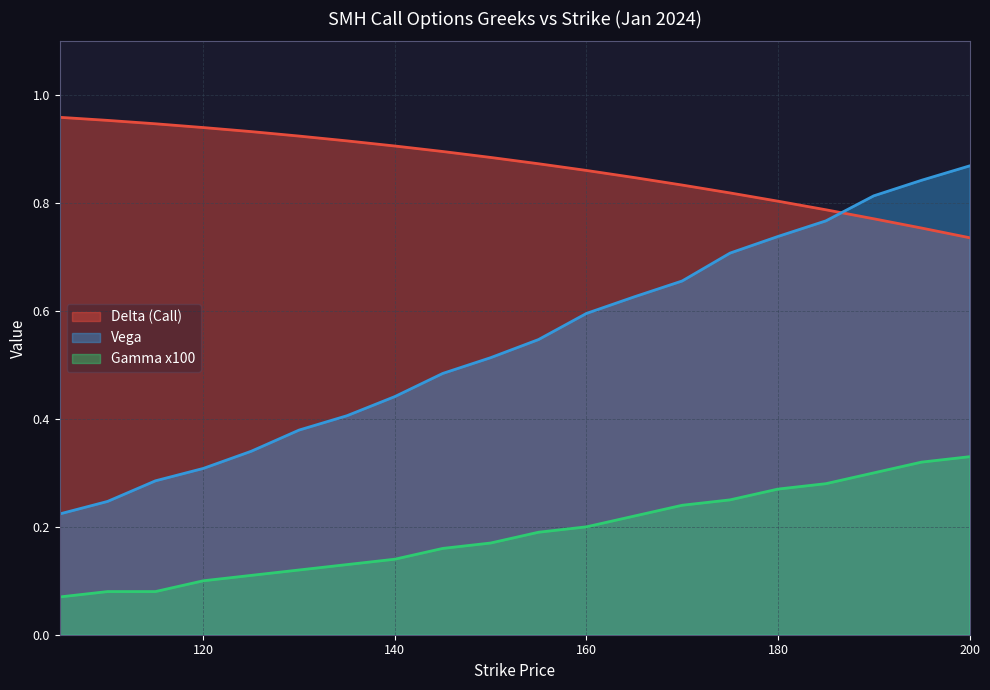

The value of delta at 135 is 0.9. True or false?

True